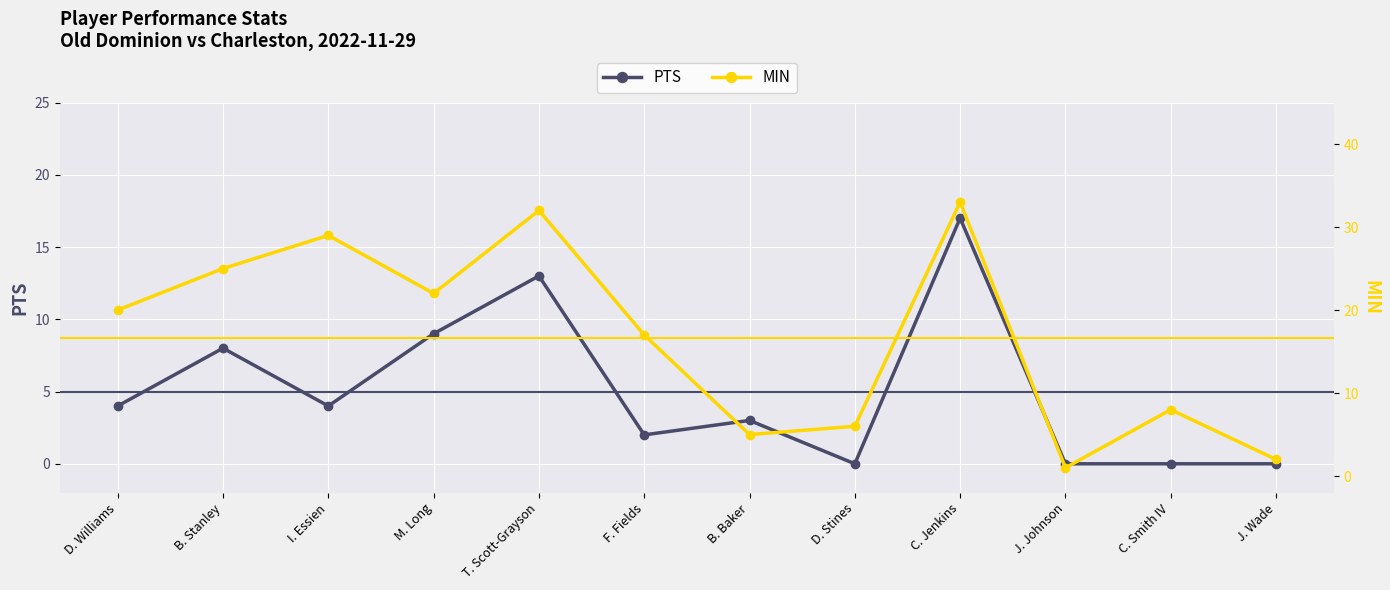

At which category is the sum across all series the highest?

C. Jenkins